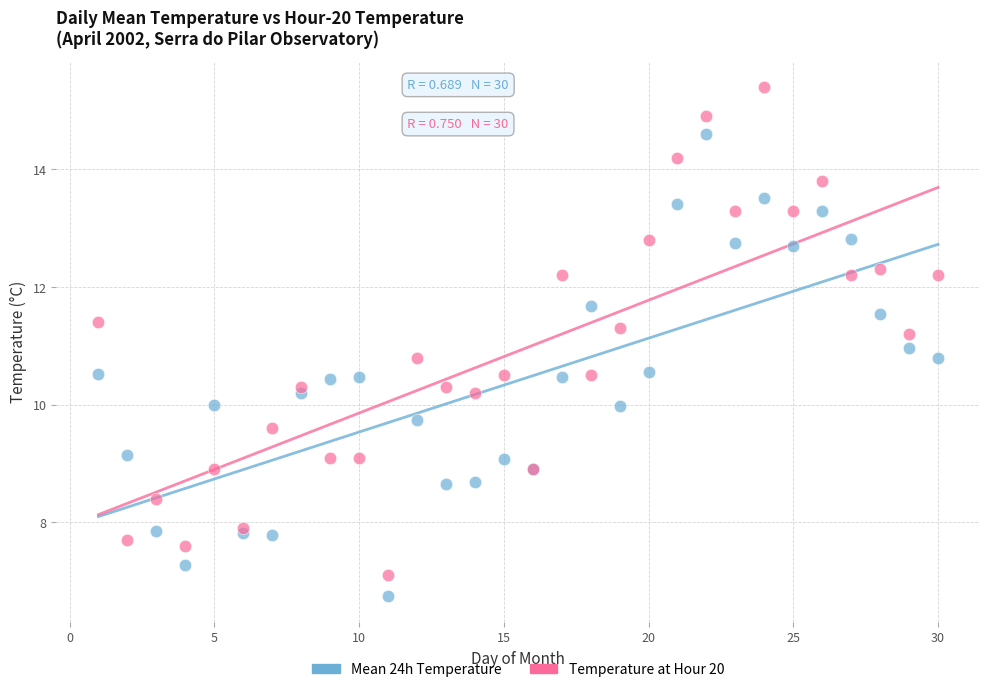

Which series reaches the maximum Y coordinate?

Temperature at Hour 20